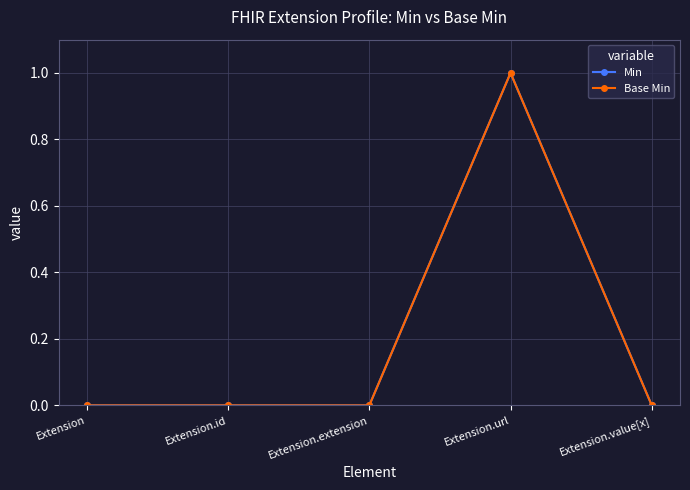

Reading right to left, extract all data points from this chart.

Min: 0	1	0	0	0
Base Min: 0	1	0	0	0